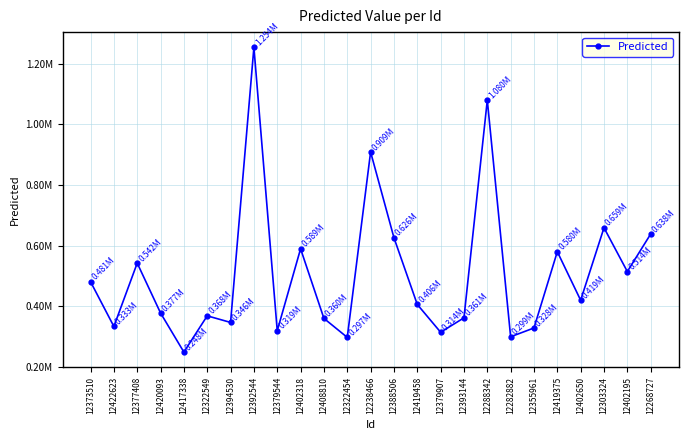

Which has a higher value, 12288342 or 12393144?

12288342